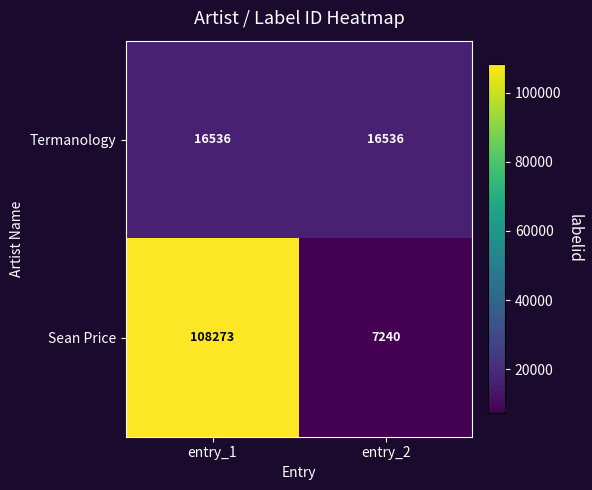

What is the highest value of the Sean Price series?

108273